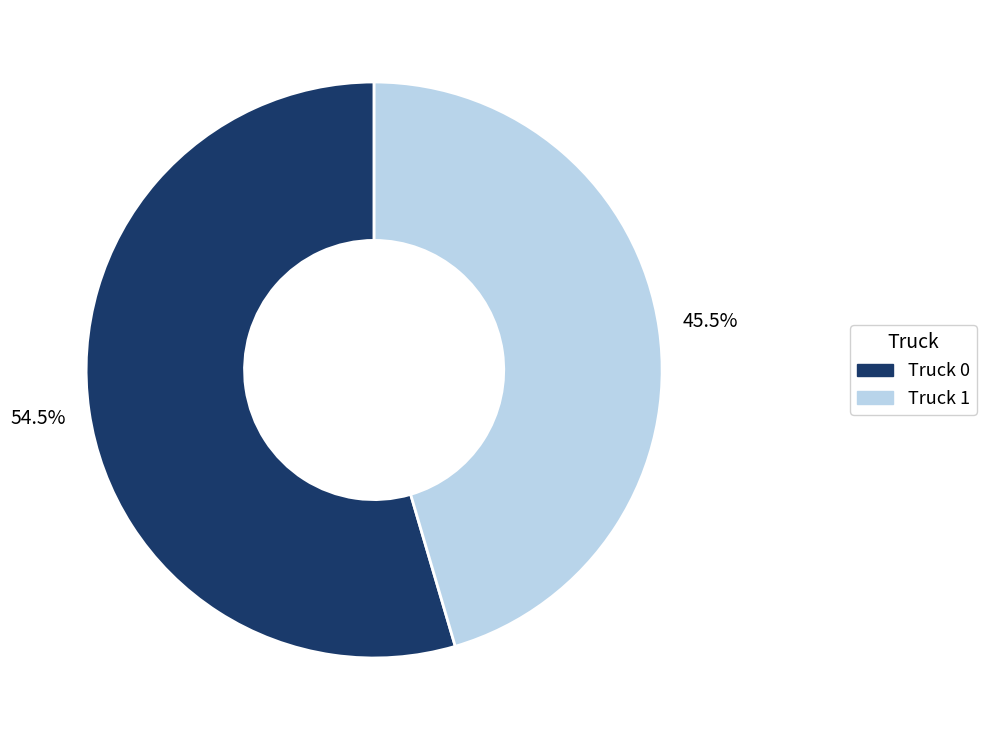

Between Truck 0 and Truck 1, which is larger?

Truck 0